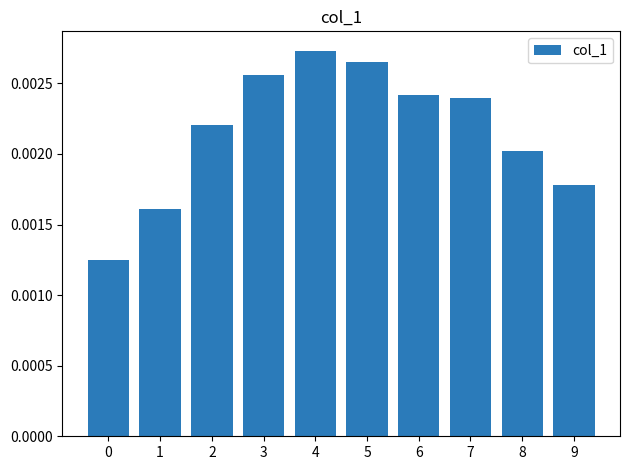

At which category does the chart reach its peak across all series?

4